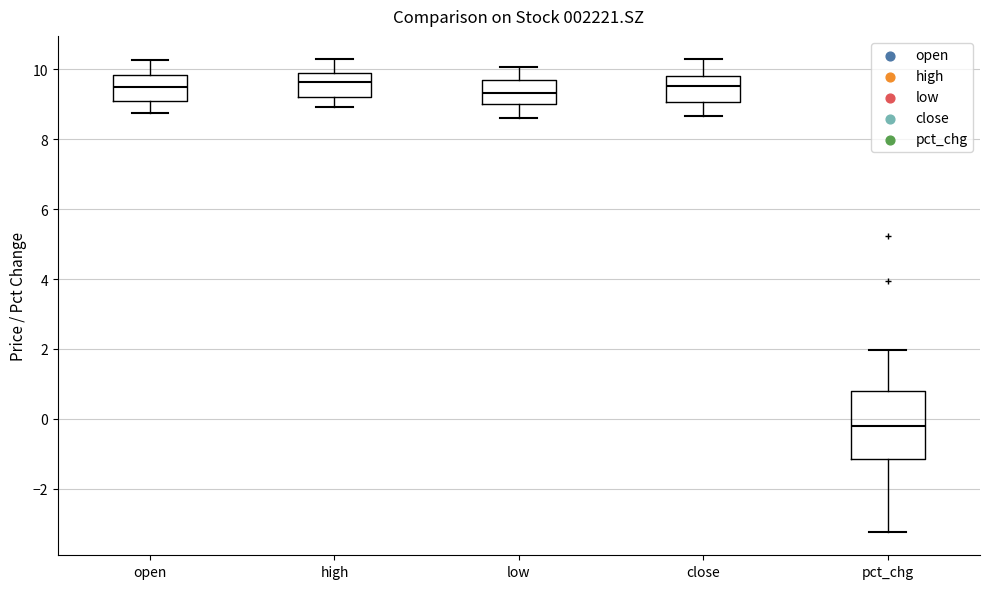

Reading left to right, transcribe this box plot: for each box, give where its median line is, the range the box spans, and where its two whiskers end, as read against the y-axis. The values are not printed on the chart, so give them approximately, as read against the axis.

open: median 9.4, box 9.0 to 9.8, whiskers 8.8 to 10.2
high: median 9.6, box 9.2 to 10.0, whiskers 9.0 to 10.2
low: median 9.4, box 9.0 to 9.6, whiskers 8.6 to 10.0
close: median 9.6, box 9.0 to 9.8, whiskers 8.6 to 10.2
pct_chg: median -0.2, box -1.2 to 0.8, whiskers -3.2 to 2.0